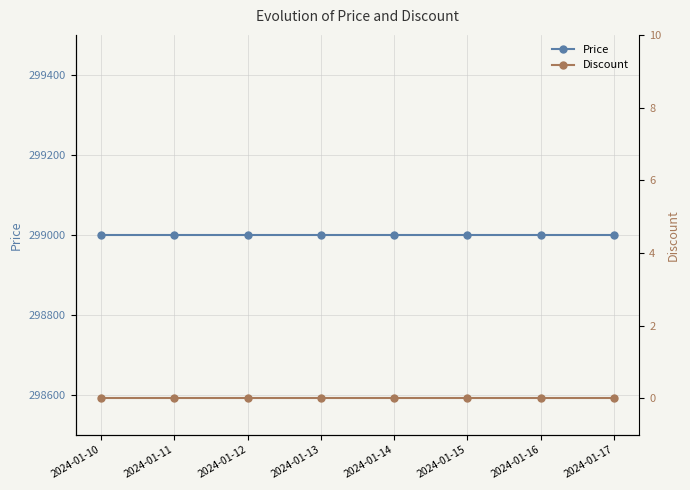

At how many categories does at least one series exceed 269291?

8